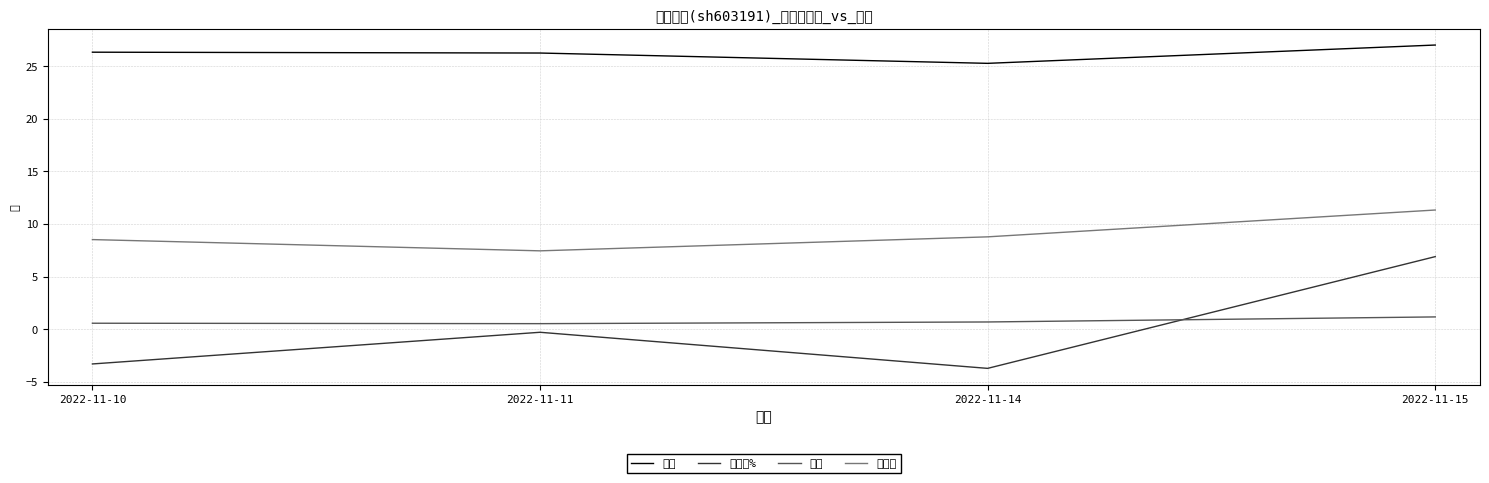

How many 量比 values are between 0 and 1?

3